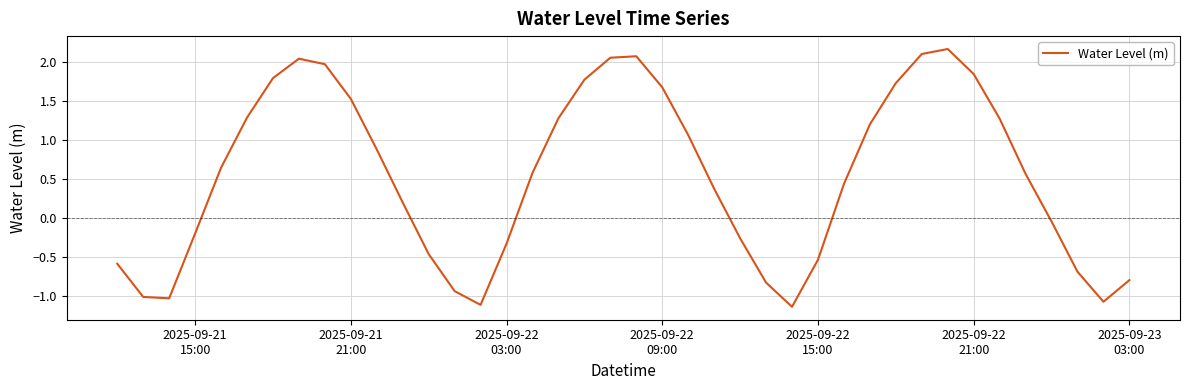

What is the greatest value displayed?

2.2